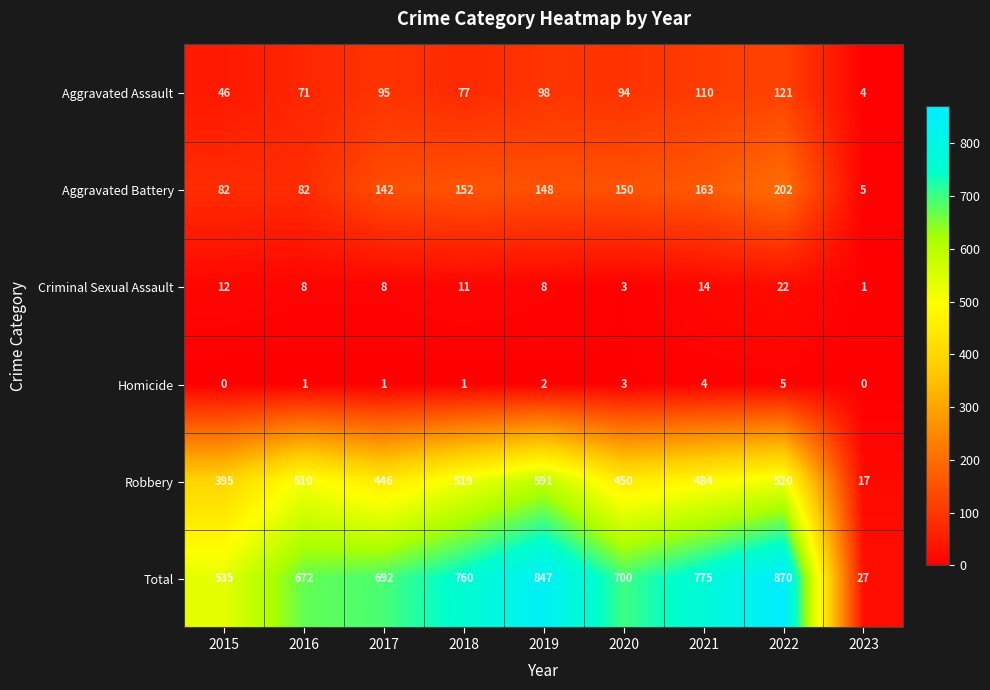

At which label is Aggravated Assault closest to 62?

2016